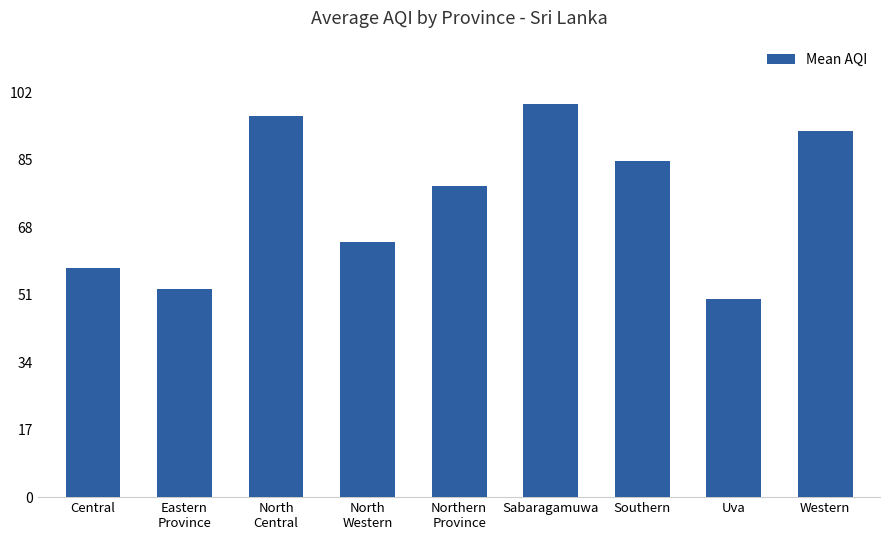

Rank the categories by value from lowest to highest.

Uva, Eastern
Province, Central, North
Western, Northern
Province, Southern, Western, North
Central, Sabaragamuwa